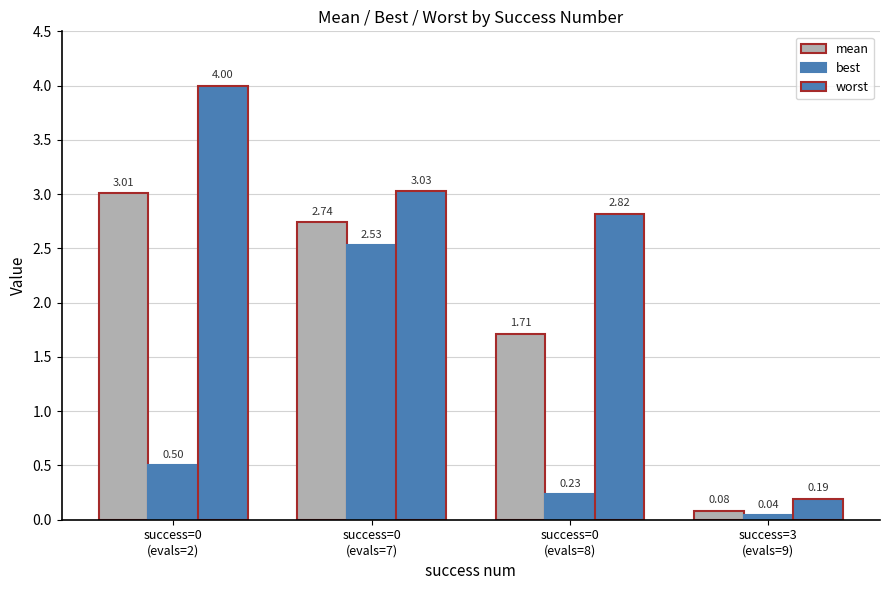

Count the number of data series in this chart.

3